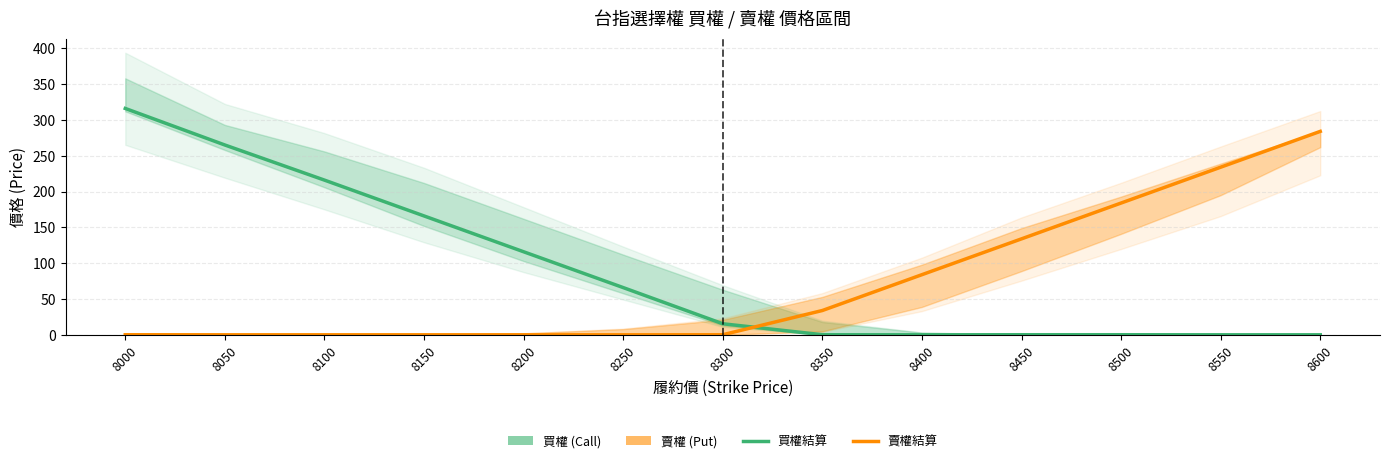

Which series has the widest spread of values?

買權 (Call)